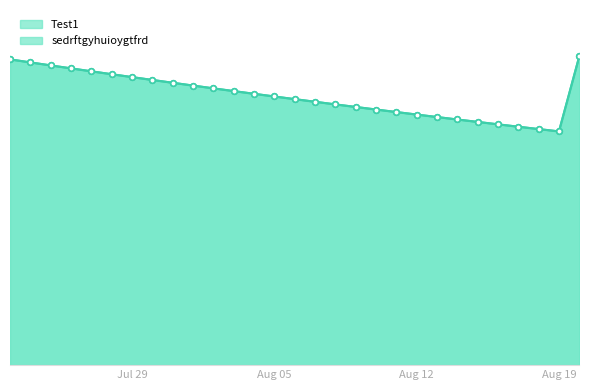

True or false: Test1 has more than 0 points higher than both neighbors.

False